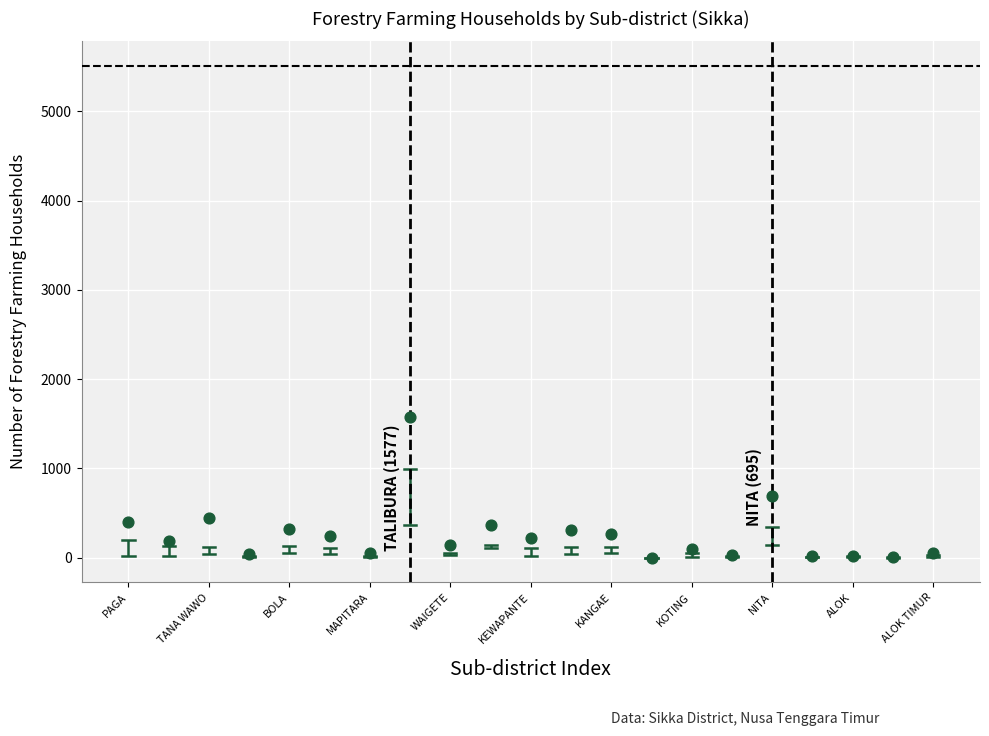

What Y value in the scatter plot is closest to 789?

695